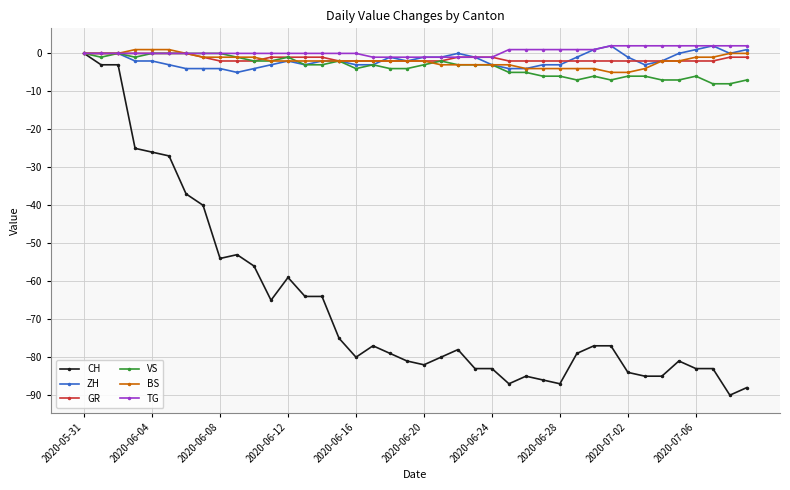

True or false: VS has more than 0 points higher than both neighbors.

True